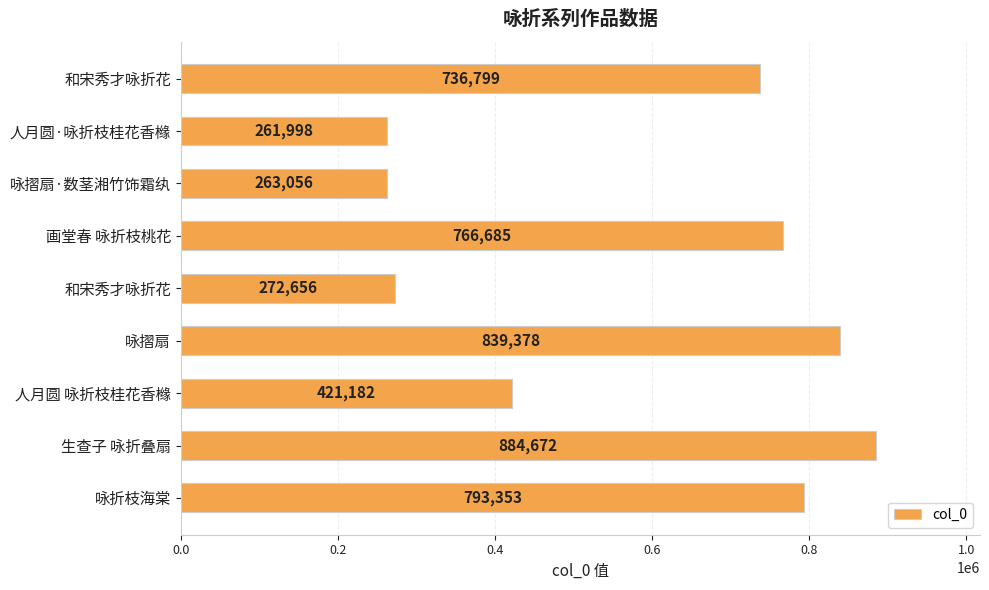

What is the difference between the second highest and minimum values?

577380